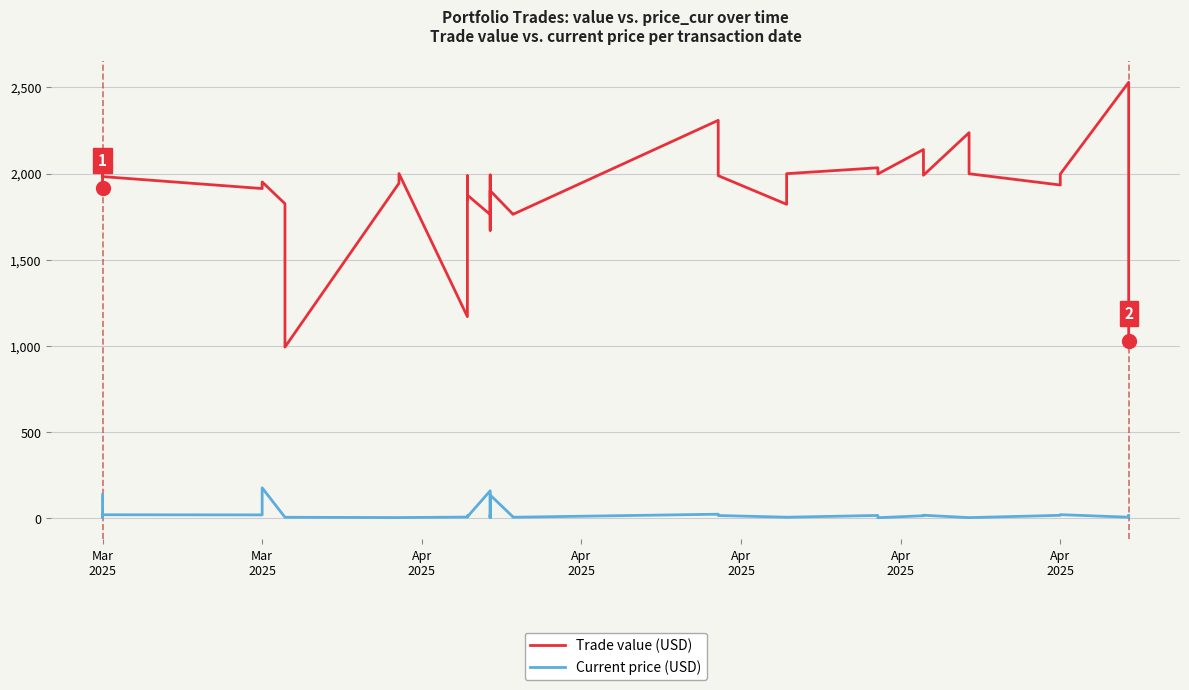

True or false: Current price (USD) and Trade value (USD) intersect in this chart.

False